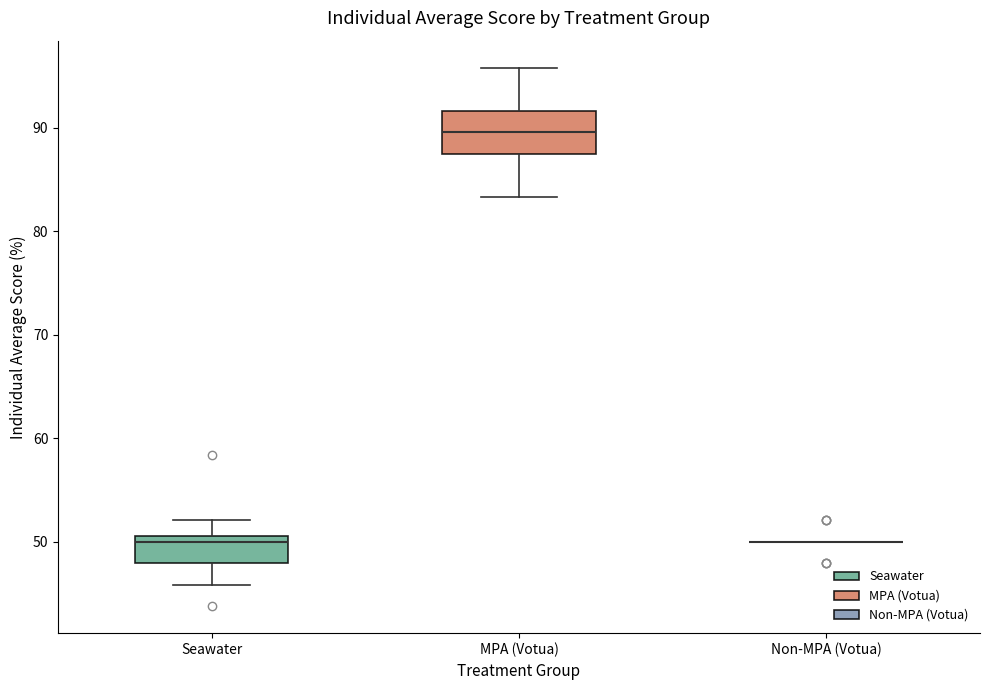

Reading left to right, read every box against the y-axis: the position of its median line, the range the box covers, and the ends of its whiskers. The values are not printed on the chart, so give them approximately, as read against the axis.

Seawater: median 50, box 48 to 51, whiskers 46 to 52
MPA (Votua): median 90, box 88 to 92, whiskers 83 to 96
Non-MPA (Votua): box collapsed to a line at 50, whiskers 50 to 50